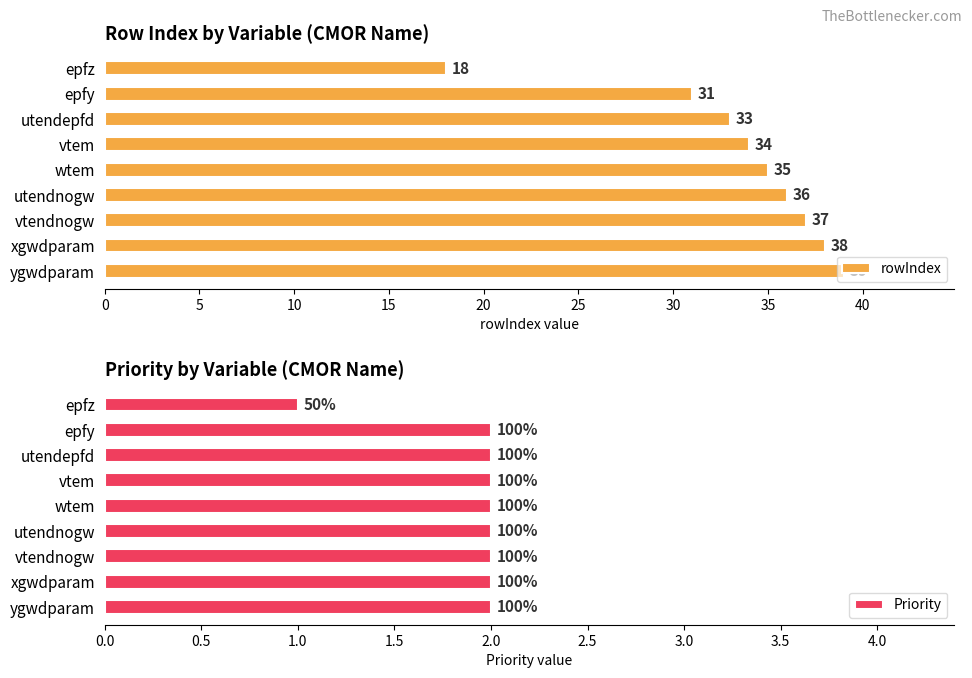

What is the difference between the maximum and minimum values in the Priority series?

1